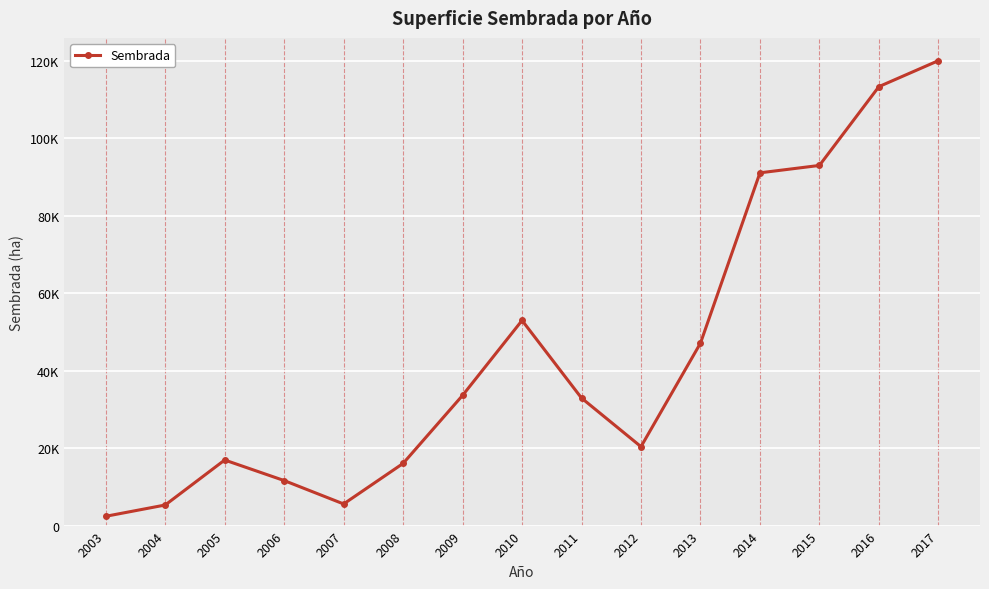

Does the chart have visible grid lines?

Yes